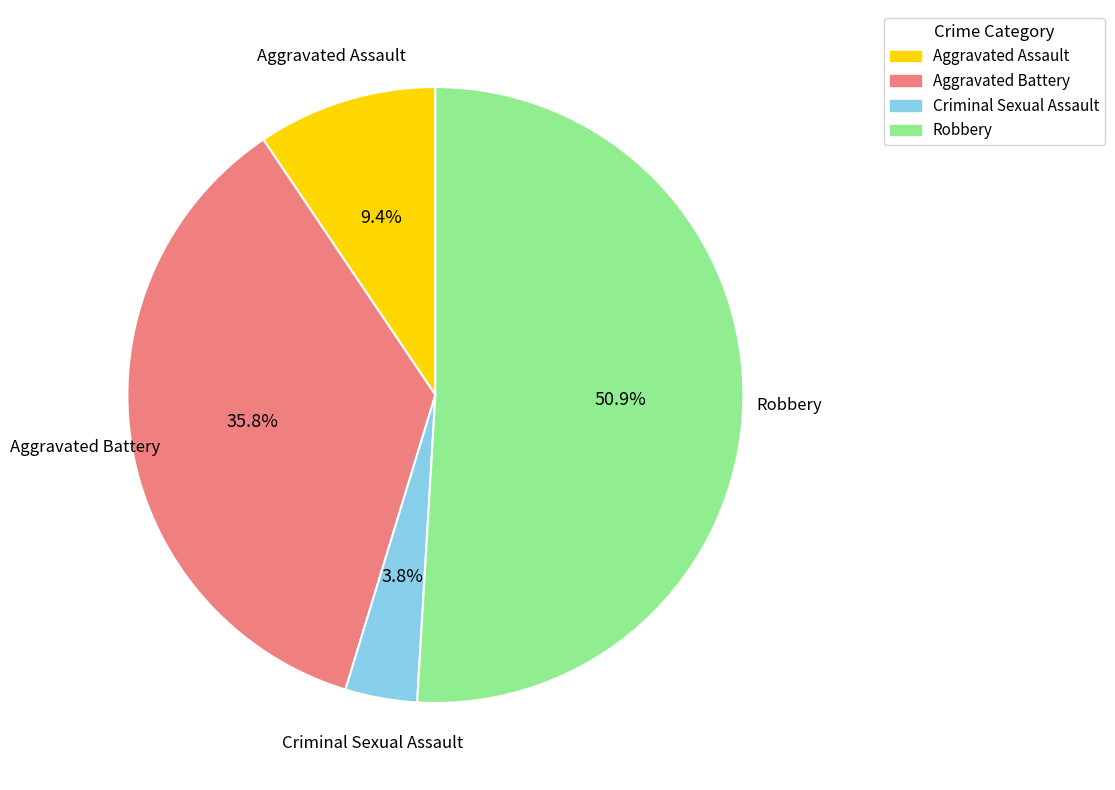

To the nearest percent, what percentage of the pie is Aggravated Assault?

9%